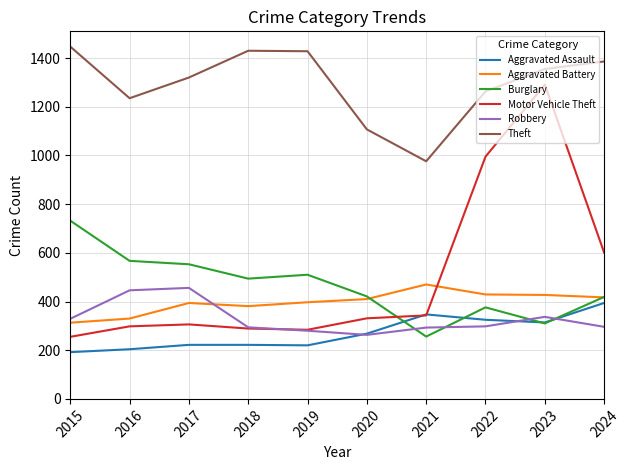

The Robbery series shows 294 at 2018. True or false?

True